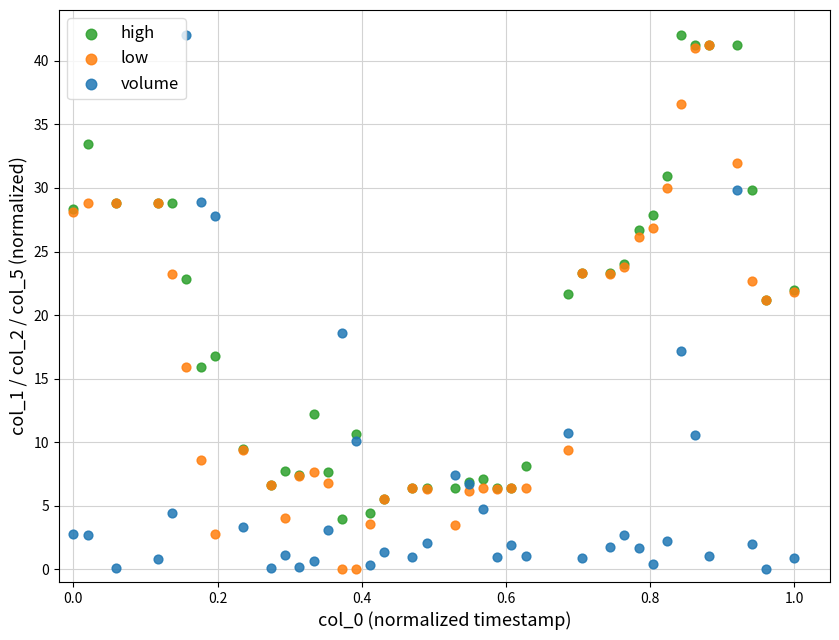

Which series has the largest Y range (max minus min)?

volume